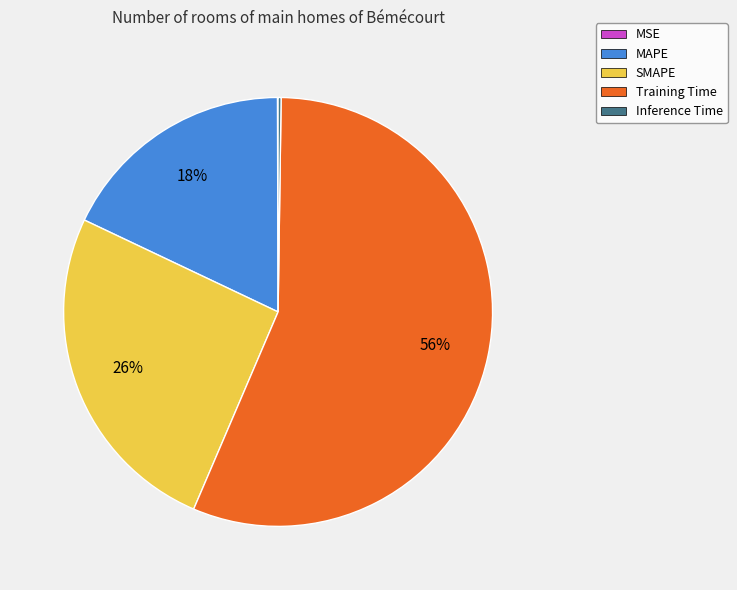

What is the largest slice in the pie chart?

Training Time